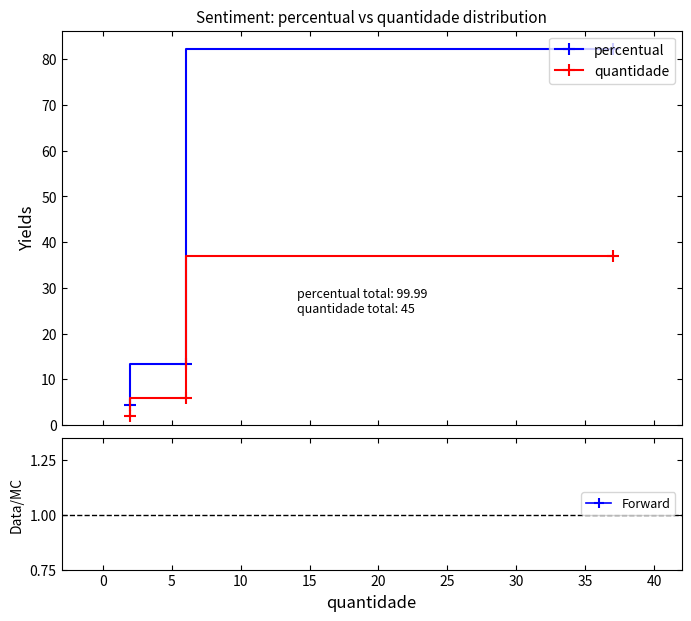

Which series has the largest total across all categories?

percentual